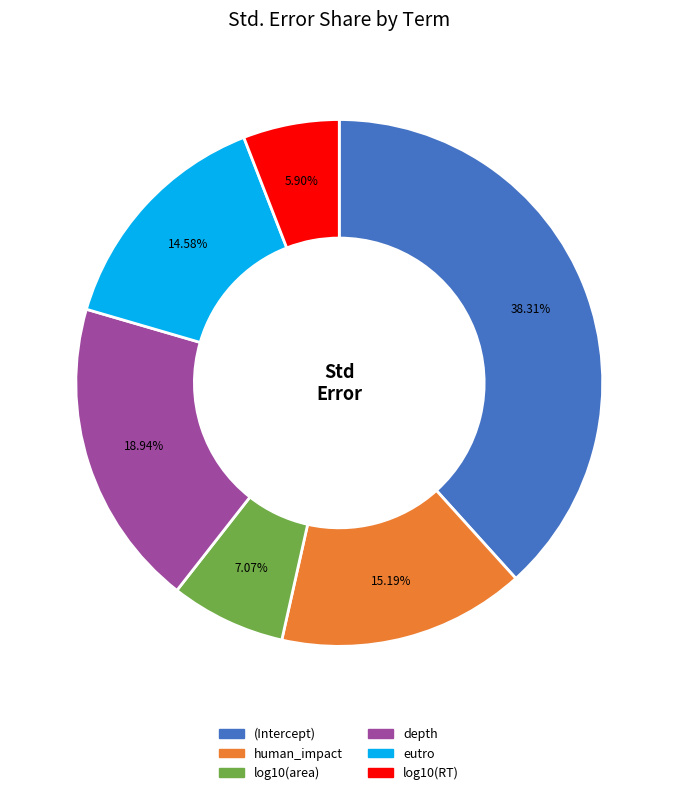

To the nearest percent, what percentage of the pie is depth?

19%